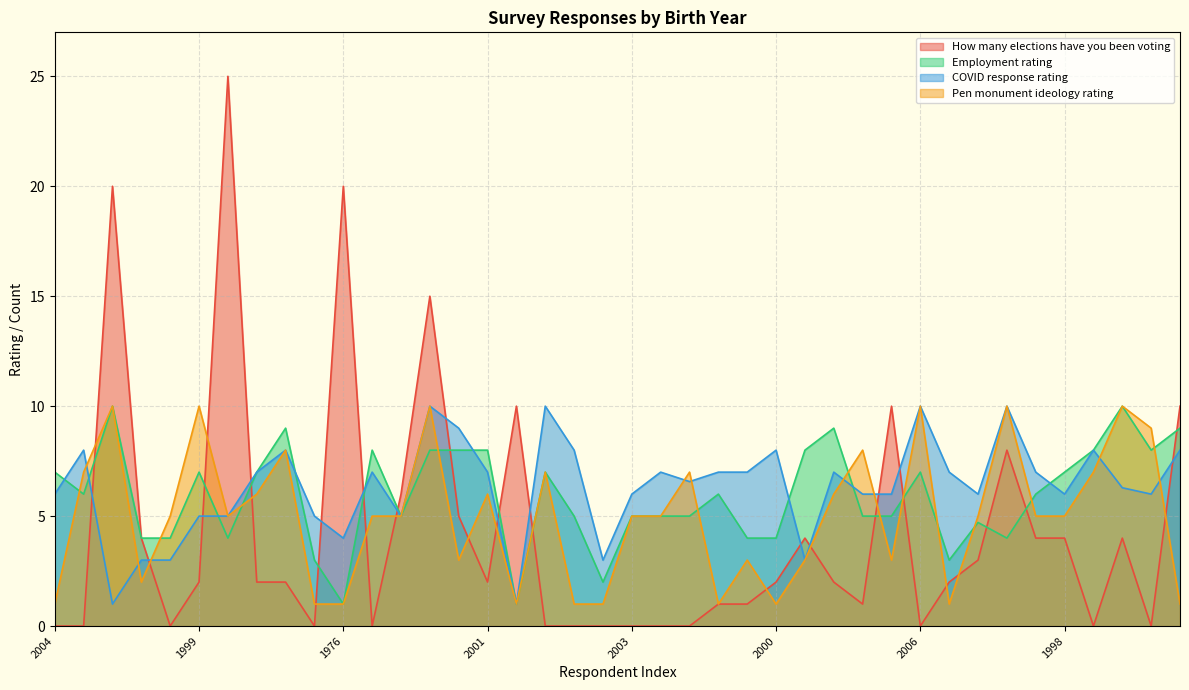

Which series has the widest spread of values?

How many elections have you been voting